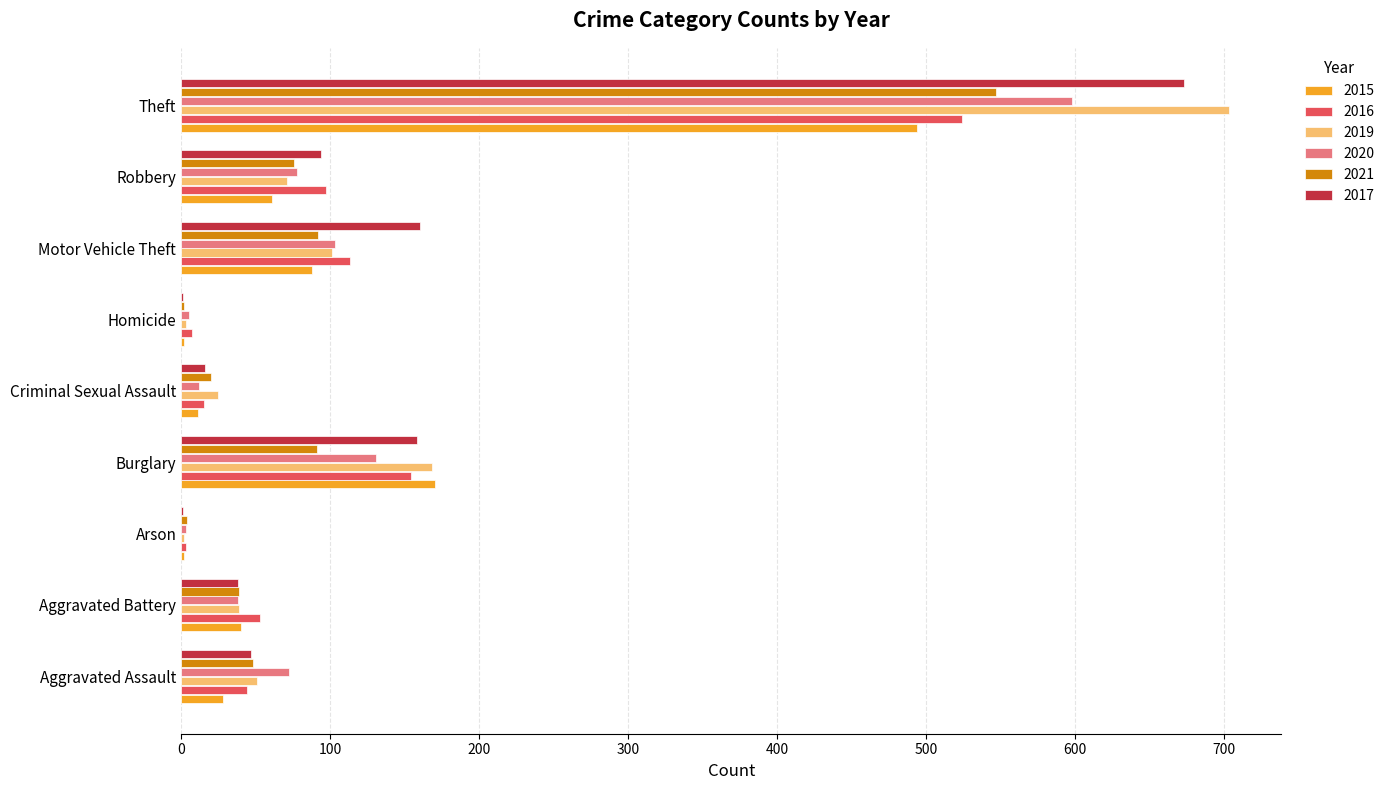

What is the sum of all 2015 values?

896